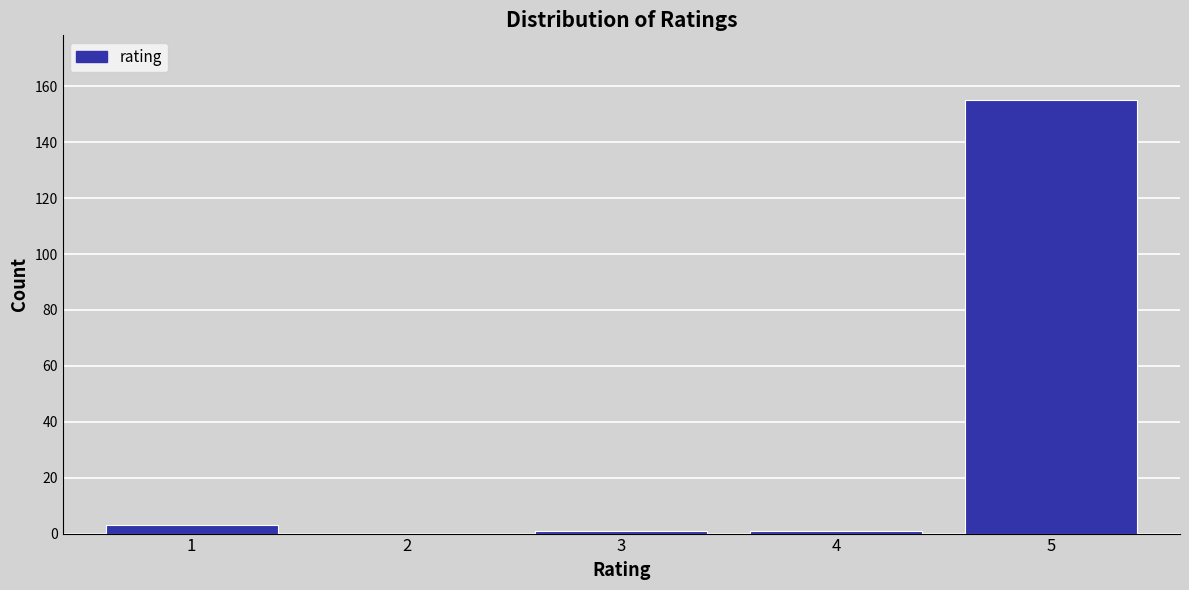

Reading right to left, what are all the values shown in this chart?

5=155	4=1	3=1	2=0	1=3